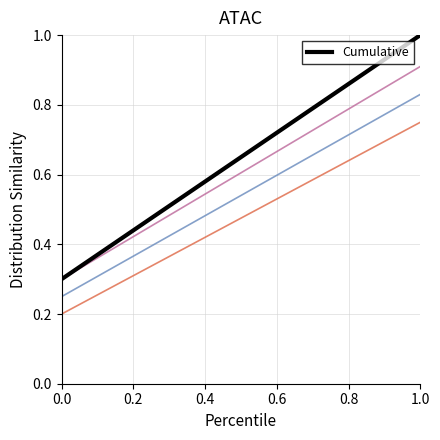

What is the greatest value displayed?

1.0